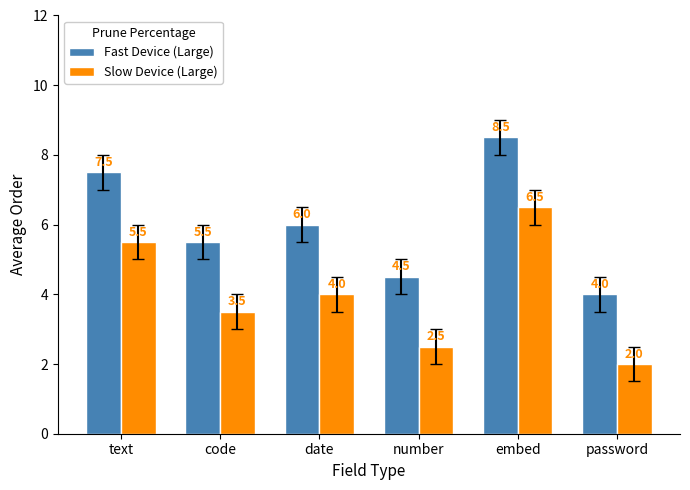

The value of Slow Device (Large) at date is 1.5. True or false?

False